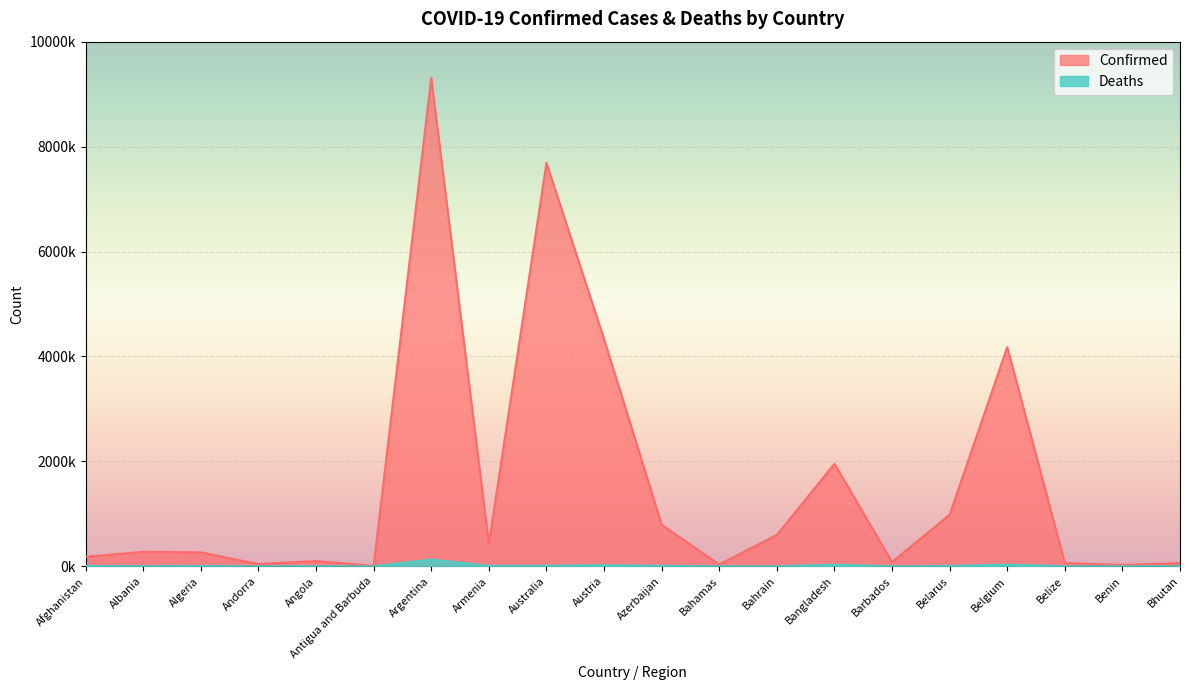

List the labels in order of Confirmed value, largest first.

Argentina, Australia, Austria, Belgium, Bangladesh, Belarus, Azerbaijan, Bahrain, Armenia, Albania, Algeria, Afghanistan, Angola, Barbados, Belize, Bhutan, Andorra, Bahamas, Benin, Antigua and Barbuda